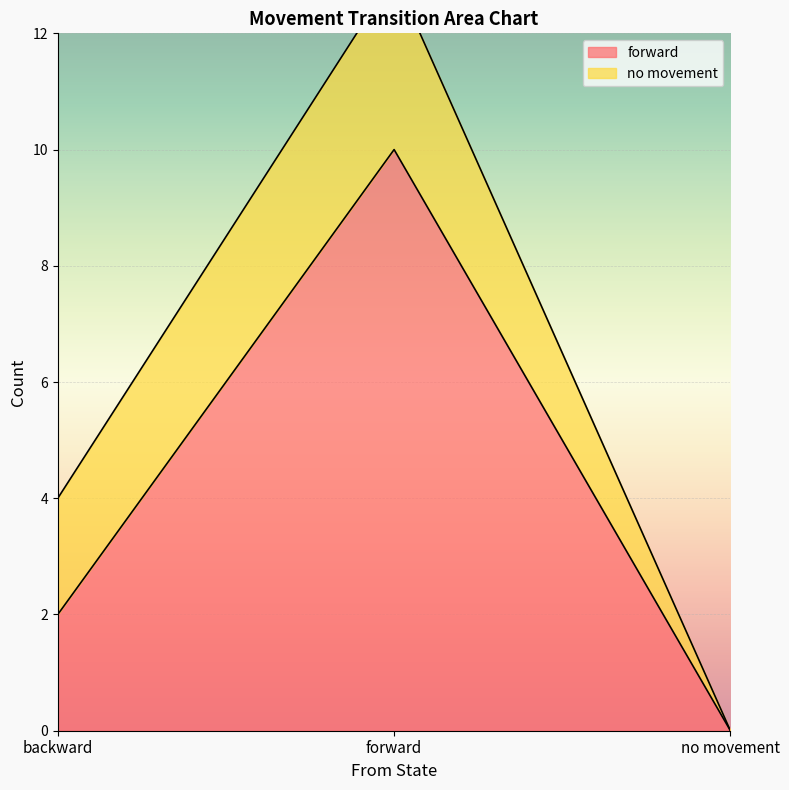

True or false: the data shows 7 at no movement.

False